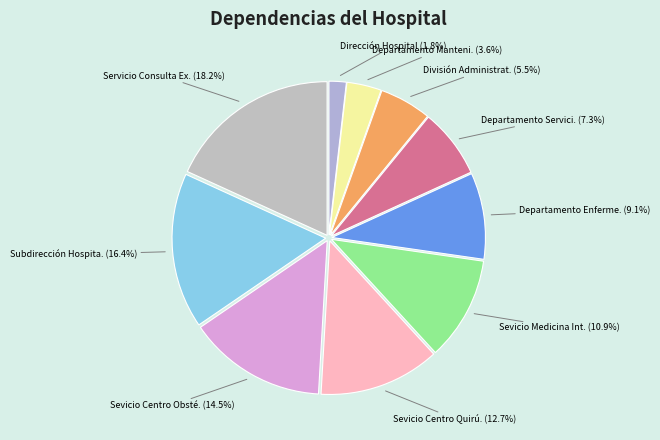

Which slice is the largest?

Servicio Consulta Externa